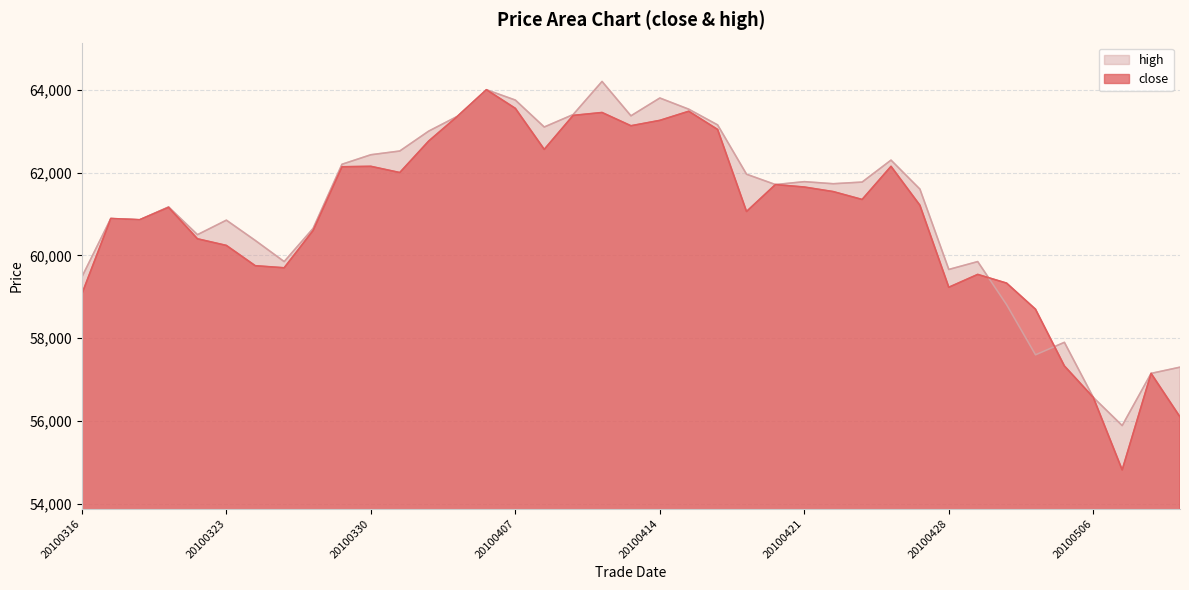

Reading left to right, transcribe all the data shown in this chart.

close: 20100316=59070	20100317=60890	20100318=60860	20100319=61160	20100322=60400	20100323=60240	20100324=59750	20100325=59700	20100326=60600	20100329=62140	20100330=62150	20100331=62000	20100401=62760	20100402=63360	20100406=64000	20100407=63550	20100408=62560	20100409=63380	20100412=63450	20100413=63130	20100414=63260	20100415=63480	20100416=63040	20100419=61060	20100420=61710	20100421=61650	20100422=61540	20100423=61350	20100426=62150	20100427=61210	20100428=59230	20100429=59540	20100430=59330	20100504=58700	20100505=57330	20100506=56570	20100507=54820	20100510=57150	20100511=56100
high: 20100316=59480	20100317=60890	20100318=60860	20100319=61170	20100322=60500	20100323=60850	20100324=60360	20100325=59850	20100326=60650	20100329=62200	20100330=62430	20100331=62520	20100401=63000	20100402=63360	20100406=64000	20100407=63750	20100408=63100	20100409=63400	20100412=64200	20100413=63370	20100414=63800	20100415=63530	20100416=63150	20100419=61960	20100420=61710	20100421=61780	20100422=61730	20100423=61770	20100426=62300	20100427=61600	20100428=59660	20100429=59850	20100430=58810	20100504=57600	20100505=57900	20100506=56570	20100507=55890	20100510=57150	20100511=57300